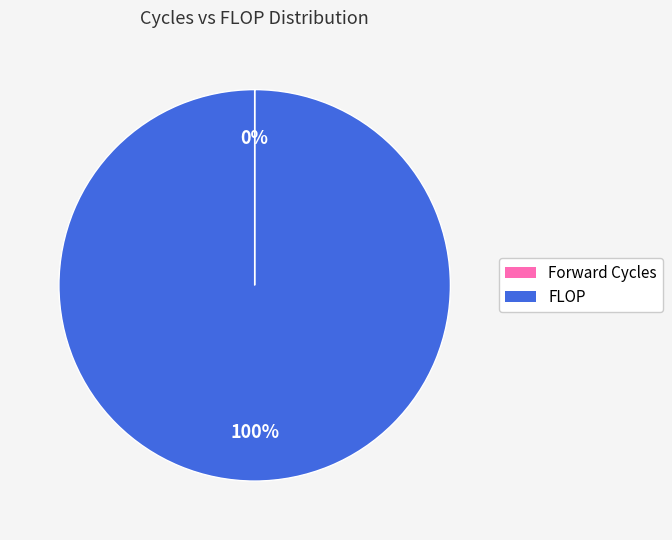

To the nearest percent, what portion does FLOP represent?

100%